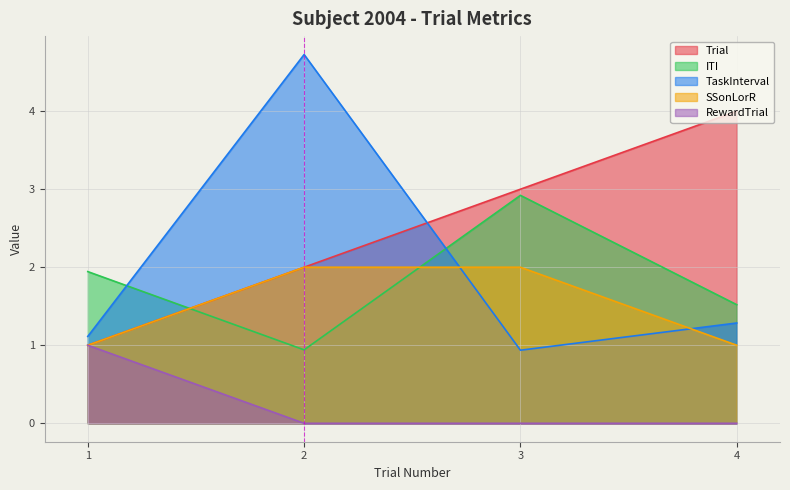

At how many categories does at least one series exceed 2?

3